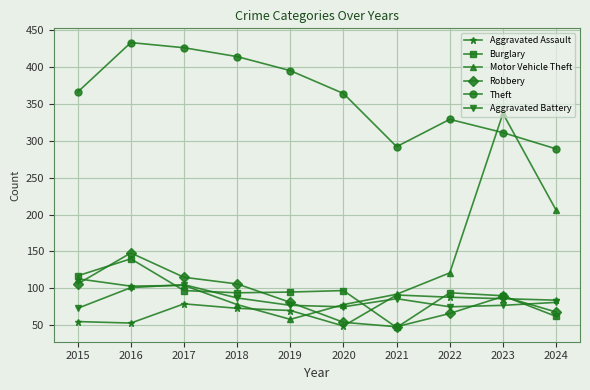

What is the sum of the Motor Vehicle Theft values at 2024 and 2015?

319